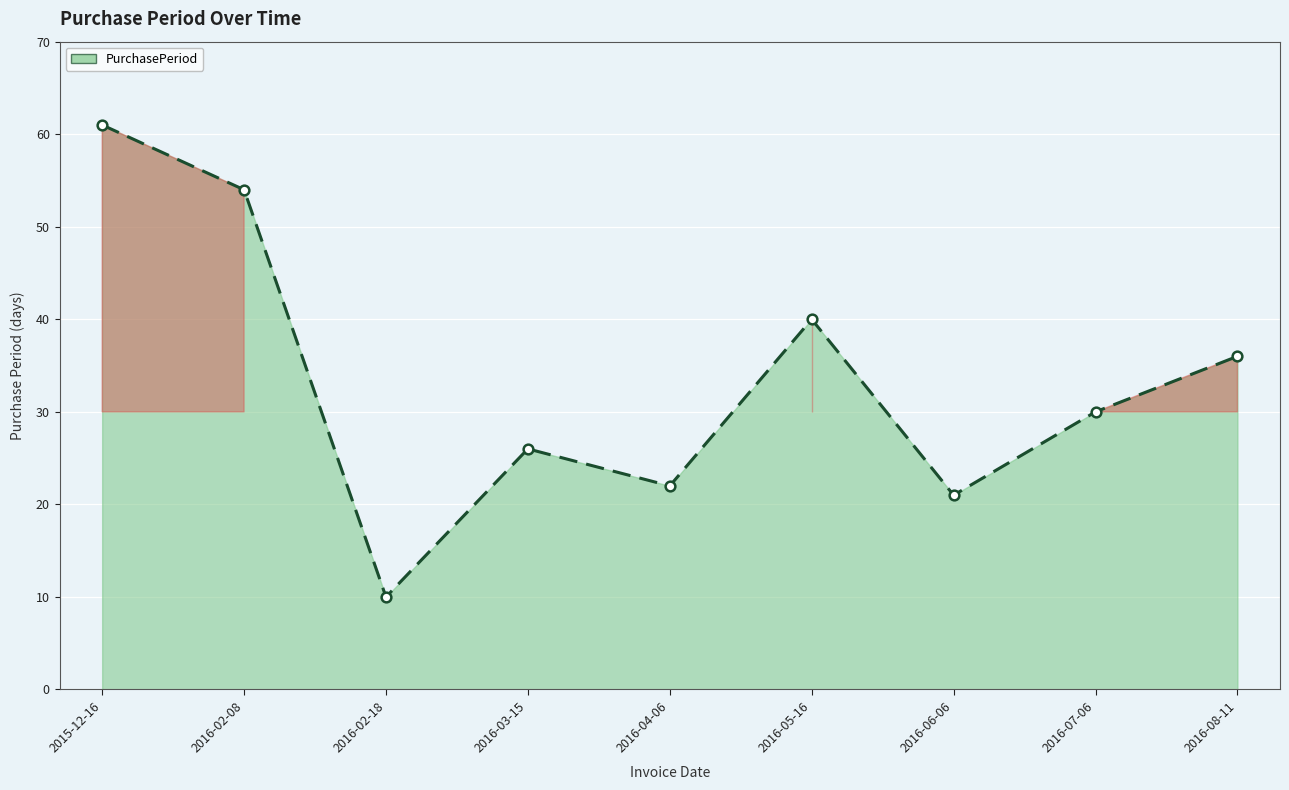

The chart shows a value of 33 at 2015-12-16. True or false?

False